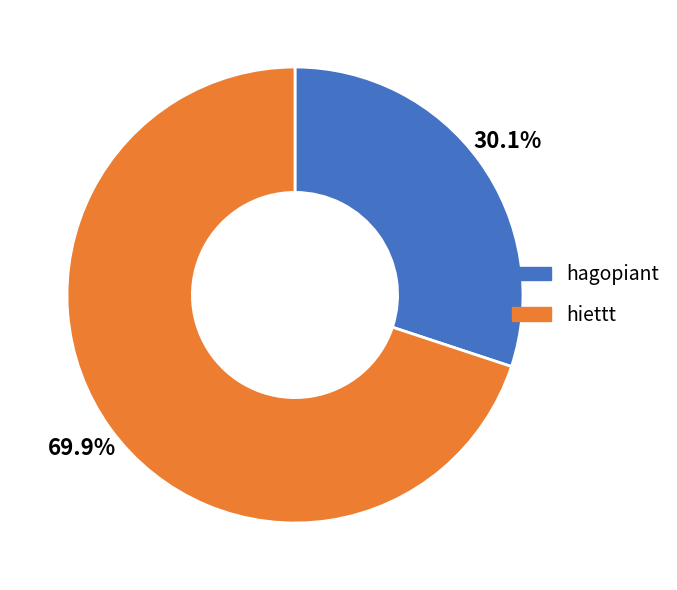

Is hiettt the majority of the pie?

Yes